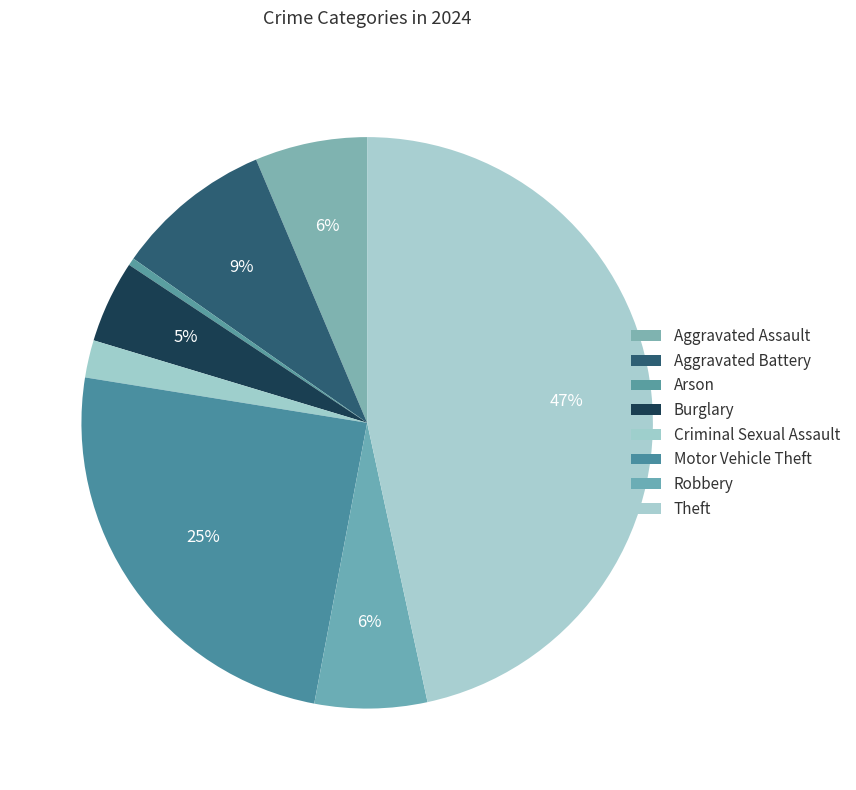

What percentage is the Theft slice, to the nearest percent?

47%